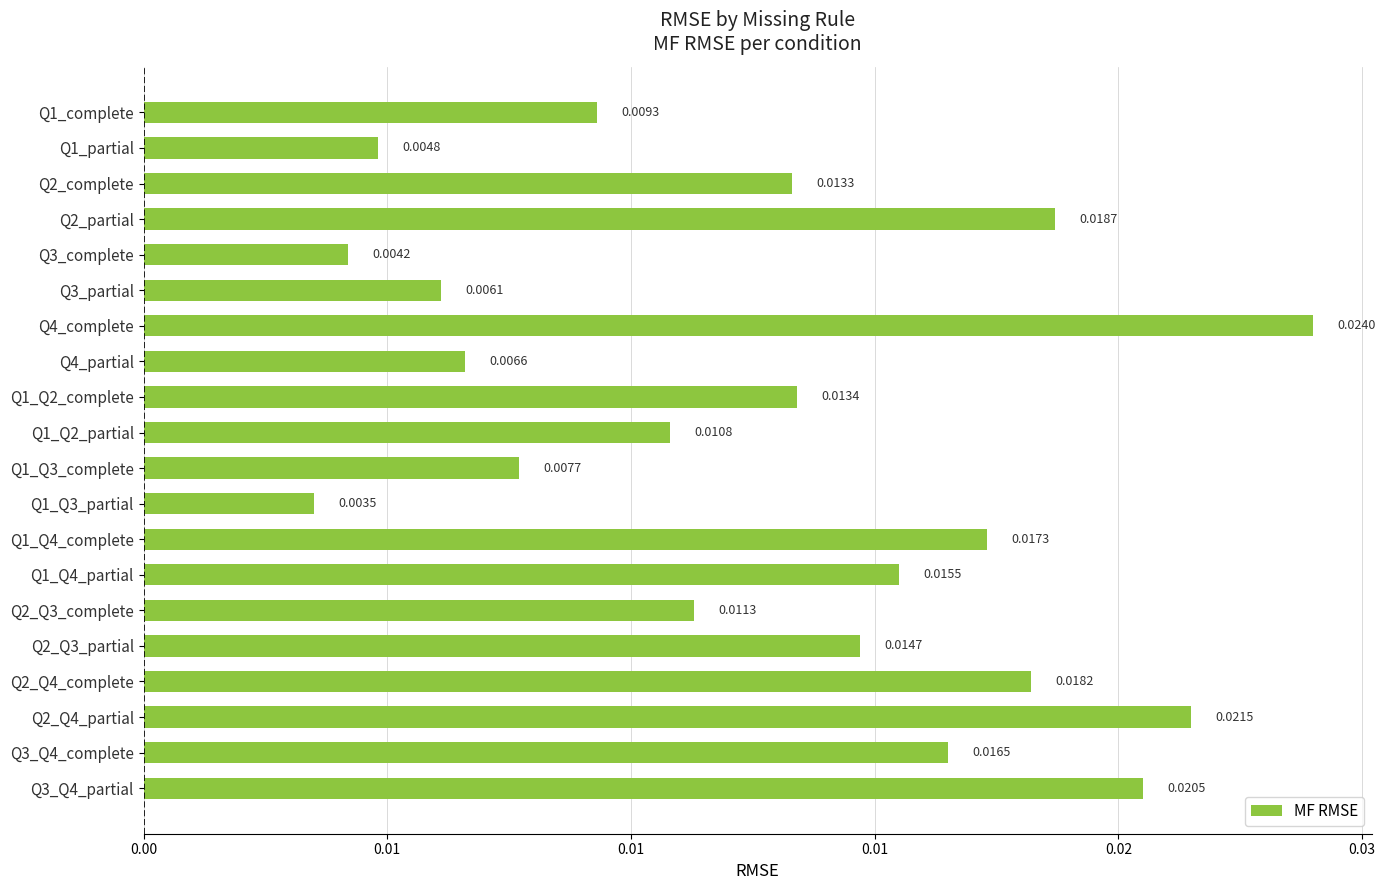

What is the sum of all values?

0.3